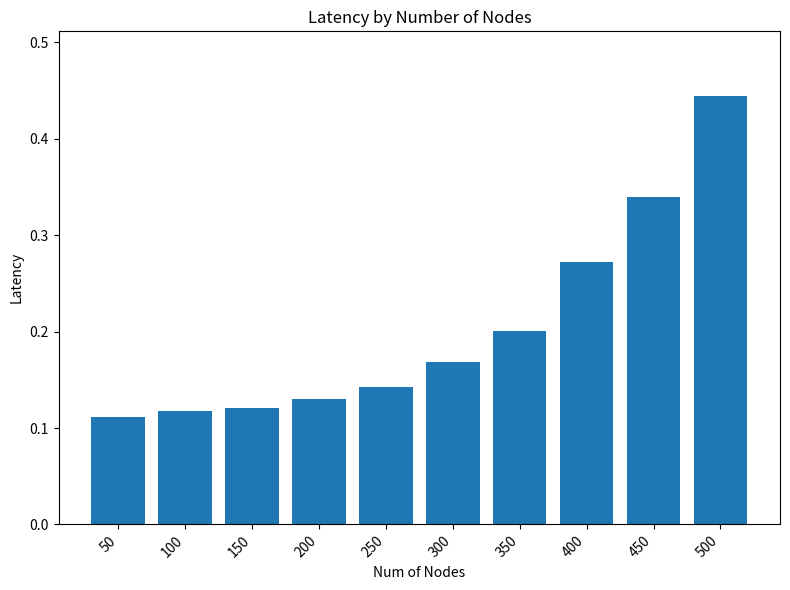

Which label corresponds to the largest value in the chart?

500